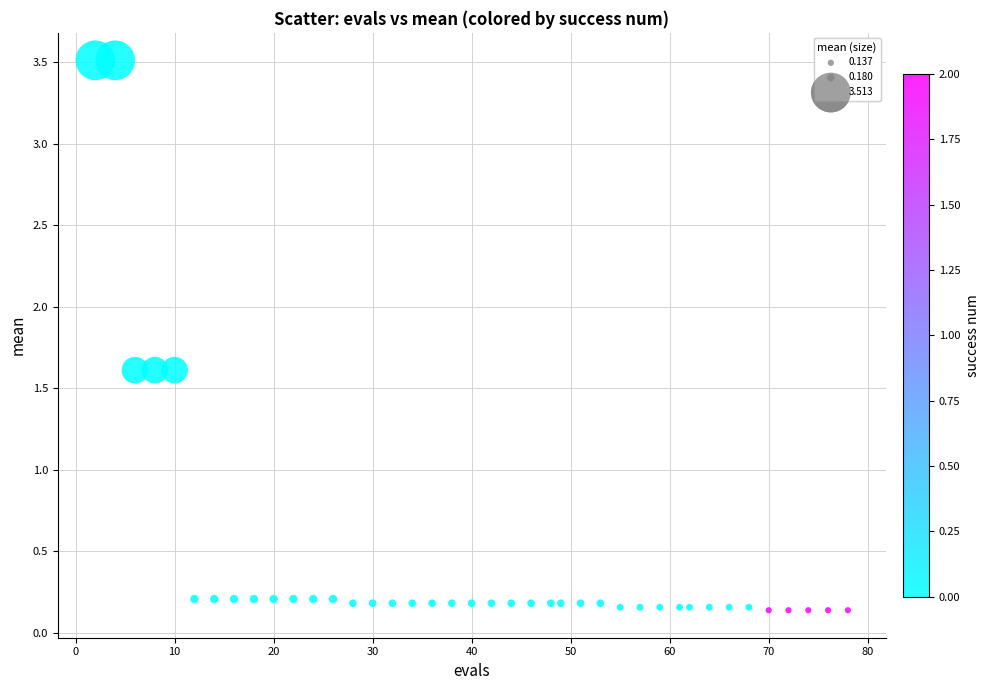

What is the range of X values (max minus min)?

76.0